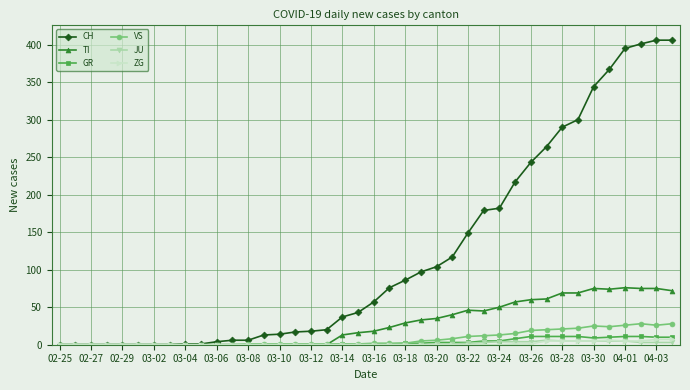

Which series has the largest range (max minus min)?

CH